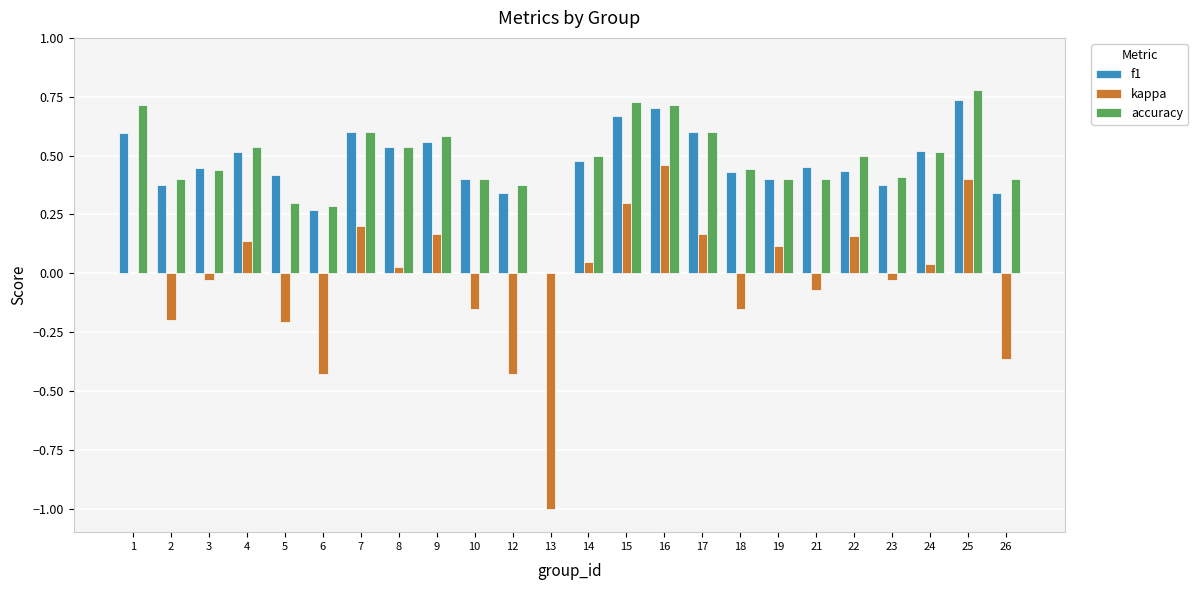

What are all the series names shown in the legend?

f1, kappa, accuracy